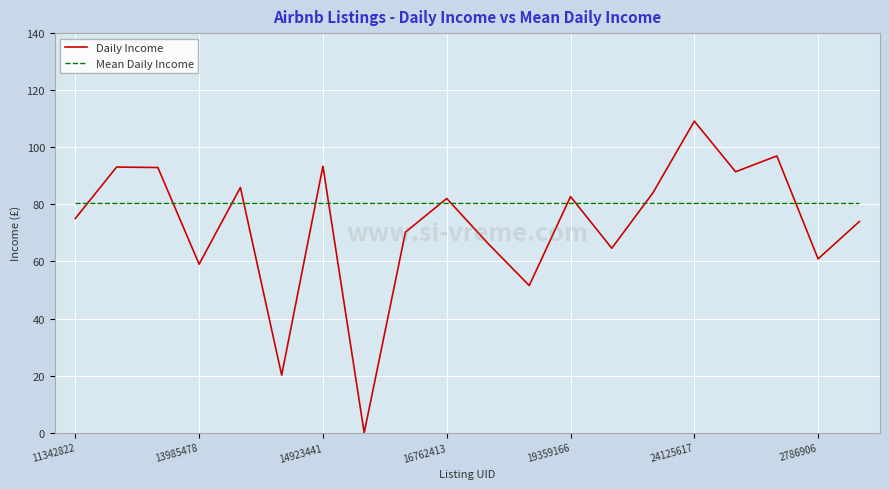

How many interior local valleys does the Daily Income series have?

7